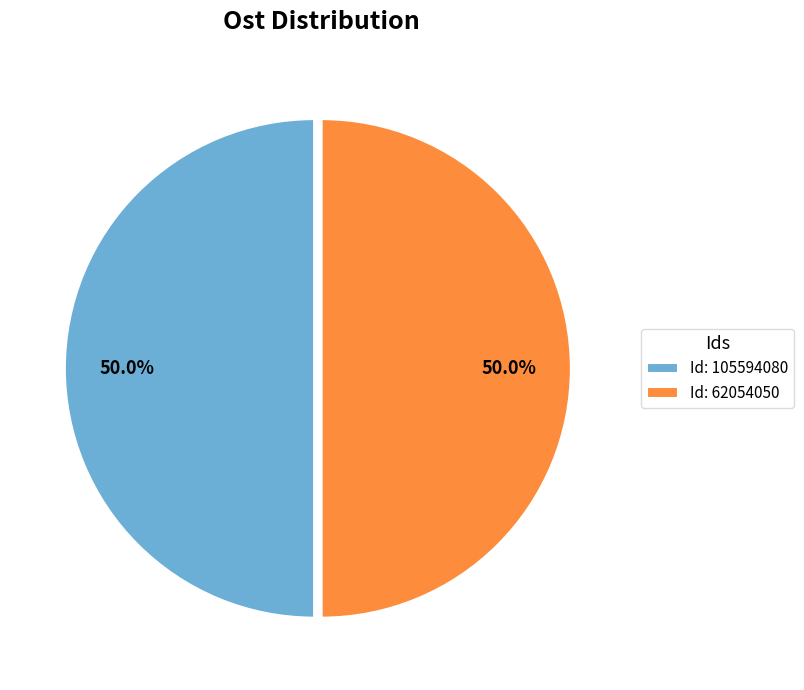

How much of the chart is everything except Id: 62054050?

50.0%